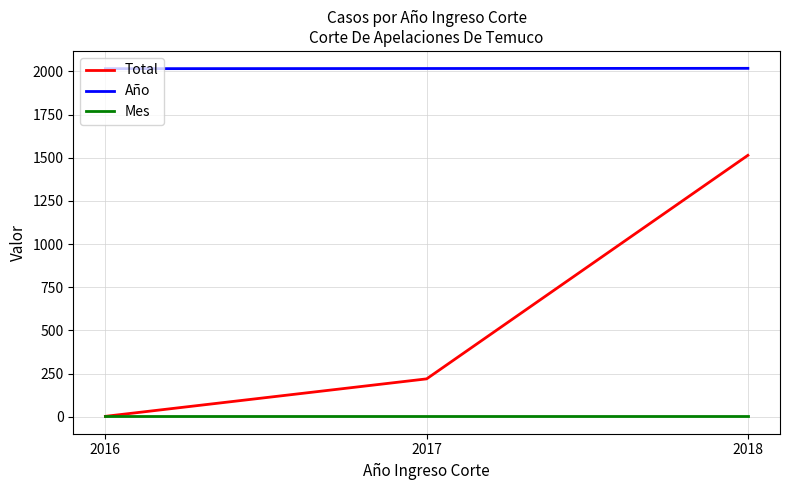

At which label does Total reach its minimum?

2016